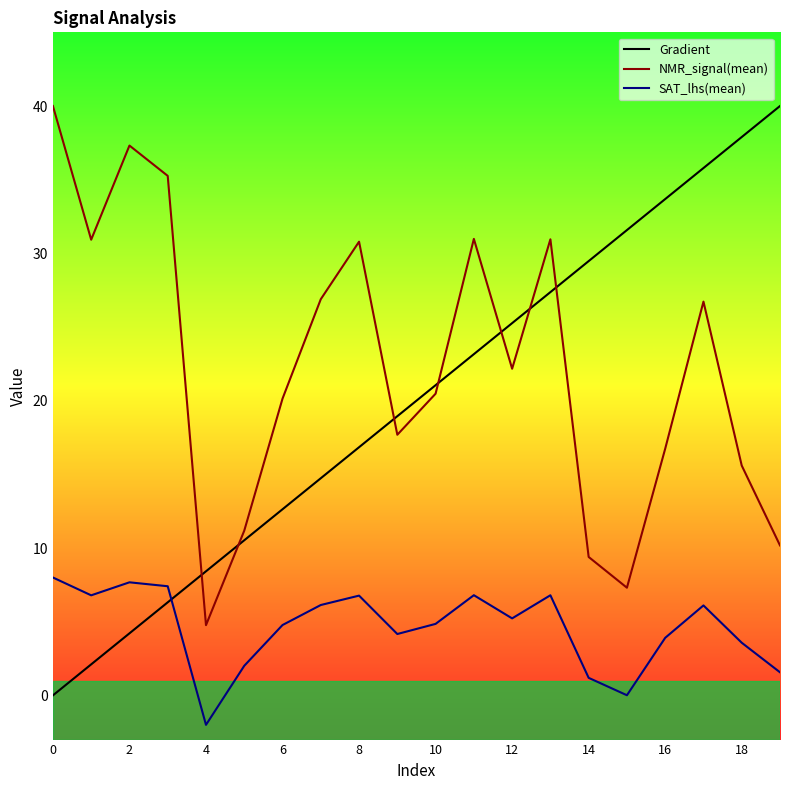

At which category is the sum across all series the highest?

17